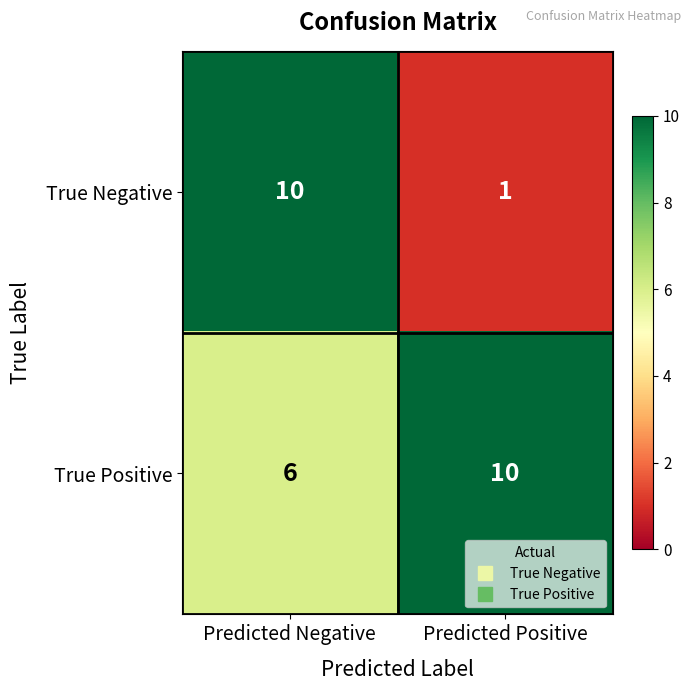

Rank the series by their average value, from lowest to highest.

True Negative, True Positive